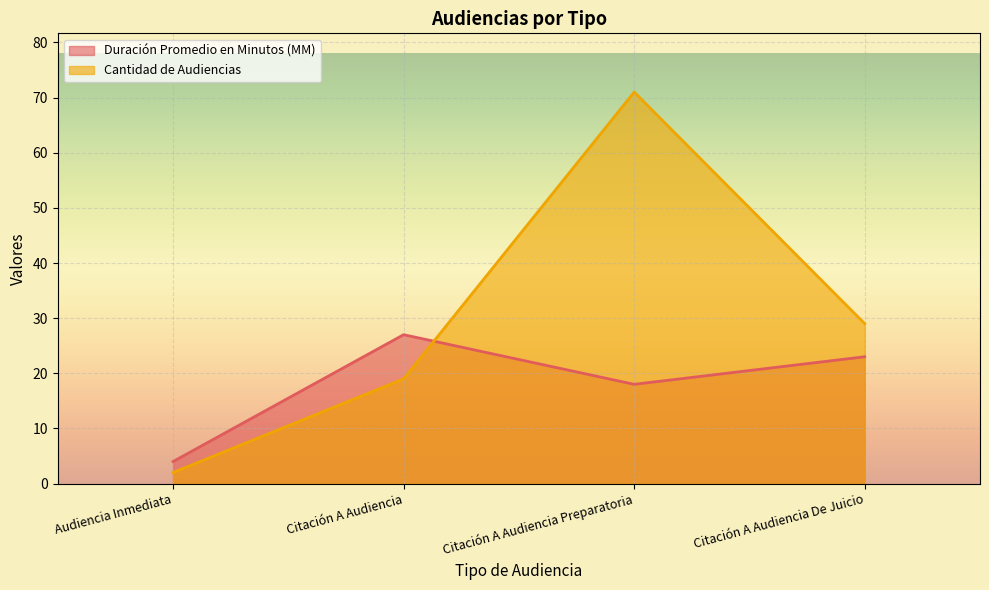

What is the highest value of the Duración Promedio en Minutos (MM) series?

27